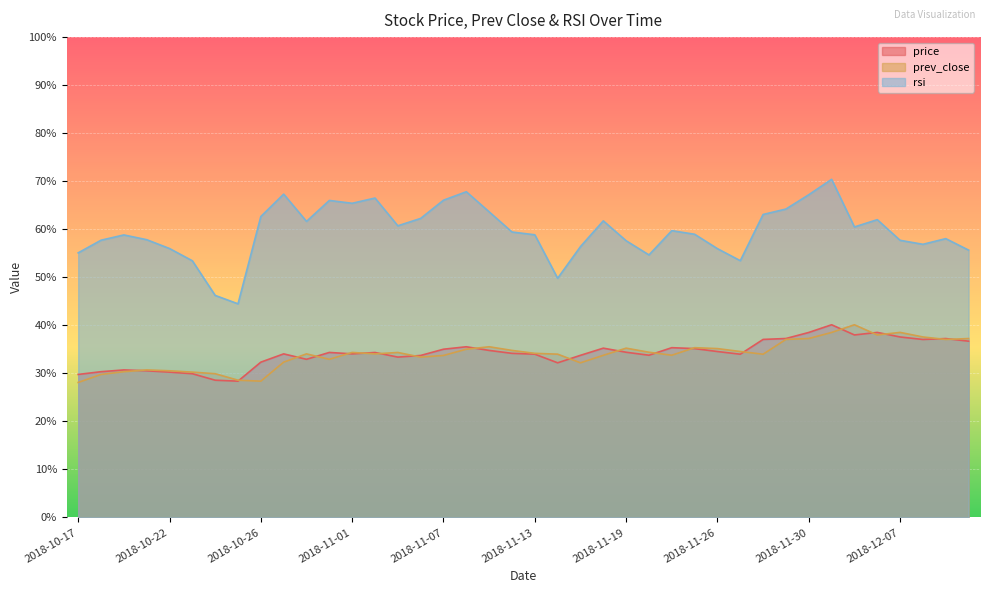

How many times do prev_close and price cross each other?

19